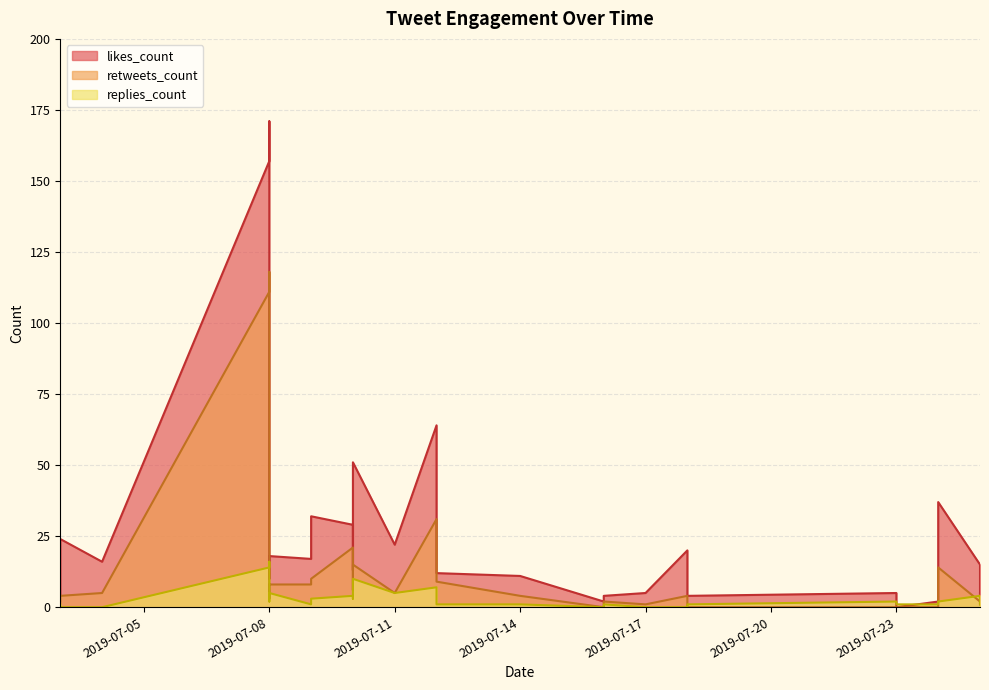

Which series changed the most between 2019-07-08 and 2019-07-16?

likes_count